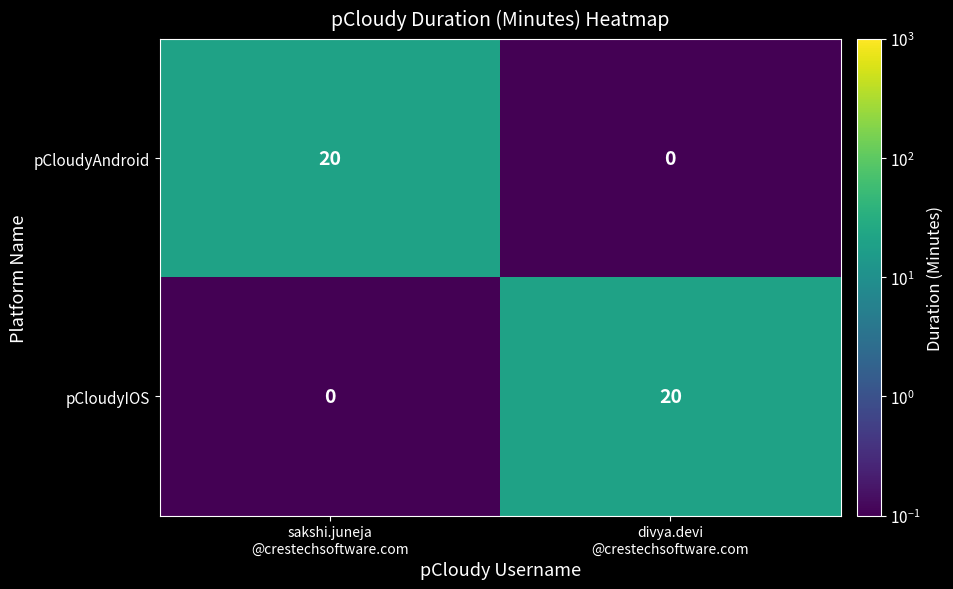

How many positive values does the pCloudyIOS series have?

1